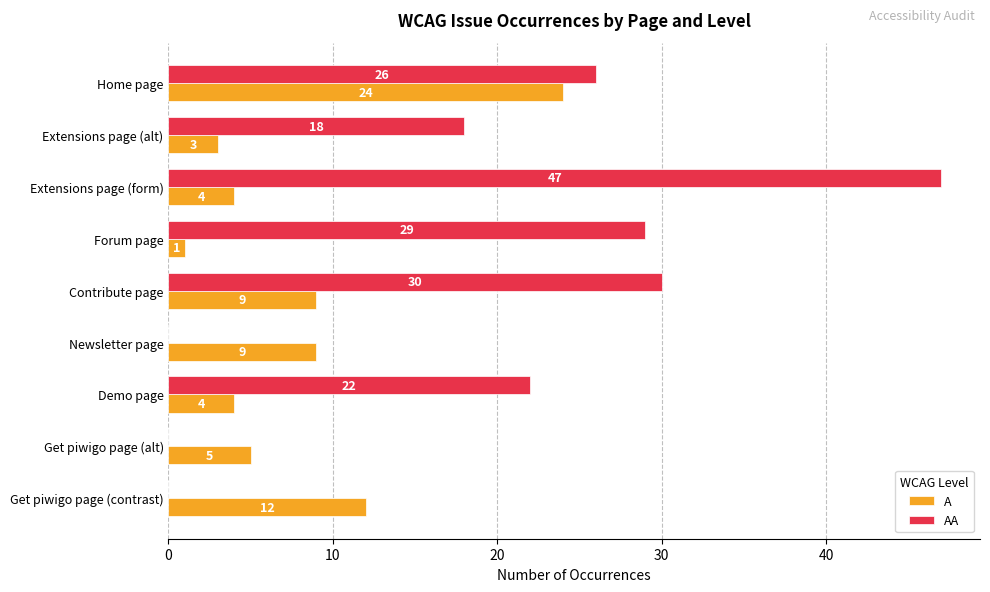

Is the value of AA at Get piwigo page (contrast) greater than the value of A at Get piwigo page (contrast)?

No